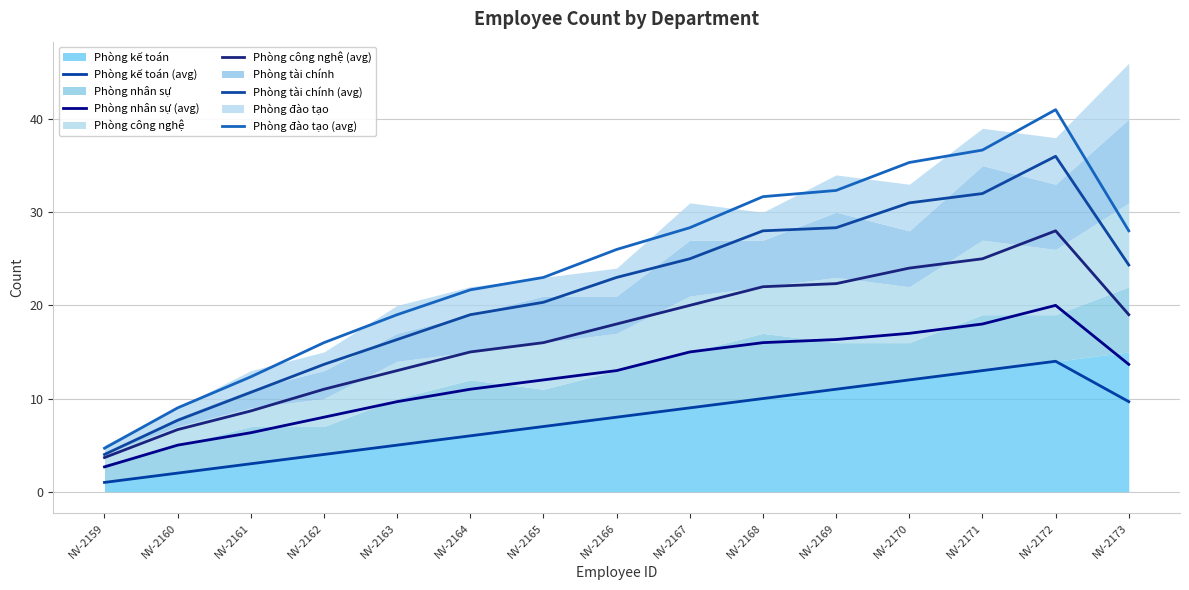

Reading right to left, transcribe all the data shown in this chart.

Phòng kế toán (avg): NV-2173=9.7	NV-2172=14.0	NV-2171=13.0	NV-2170=12.0	NV-2169=11.0	NV-2168=10.0	NV-2167=9.0	NV-2166=8.0	NV-2165=7.0	NV-2164=6.0	NV-2163=5.0	NV-2162=4.0	NV-2161=3.0	NV-2160=2.0	NV-2159=1.0
Phòng nhân sự (avg): NV-2173=13.7	NV-2172=20.0	NV-2171=18.0	NV-2170=17.0	NV-2169=16.3	NV-2168=16.0	NV-2167=15.0	NV-2166=13.0	NV-2165=12.0	NV-2164=11.0	NV-2163=9.7	NV-2162=8.0	NV-2161=6.3	NV-2160=5.0	NV-2159=2.7
Phòng công nghệ (avg): NV-2173=19.0	NV-2172=28.0	NV-2171=25.0	NV-2170=24.0	NV-2169=22.3	NV-2168=22.0	NV-2167=20.0	NV-2166=18.0	NV-2165=16.0	NV-2164=15.0	NV-2163=13.0	NV-2162=11.0	NV-2161=8.7	NV-2160=6.7	NV-2159=3.7
Phòng tài chính (avg): NV-2173=24.3	NV-2172=36.0	NV-2171=32.0	NV-2170=31.0	NV-2169=28.3	NV-2168=28.0	NV-2167=25.0	NV-2166=23.0	NV-2165=20.3	NV-2164=19.0	NV-2163=16.3	NV-2162=13.7	NV-2161=10.7	NV-2160=7.7	NV-2159=4.0
Phòng đào tạo (avg): NV-2173=28.0	NV-2172=41.0	NV-2171=36.7	NV-2170=35.3	NV-2169=32.3	NV-2168=31.7	NV-2167=28.3	NV-2166=26.0	NV-2165=23.0	NV-2164=21.7	NV-2163=19.0	NV-2162=16.0	NV-2161=12.3	NV-2160=9.0	NV-2159=4.7